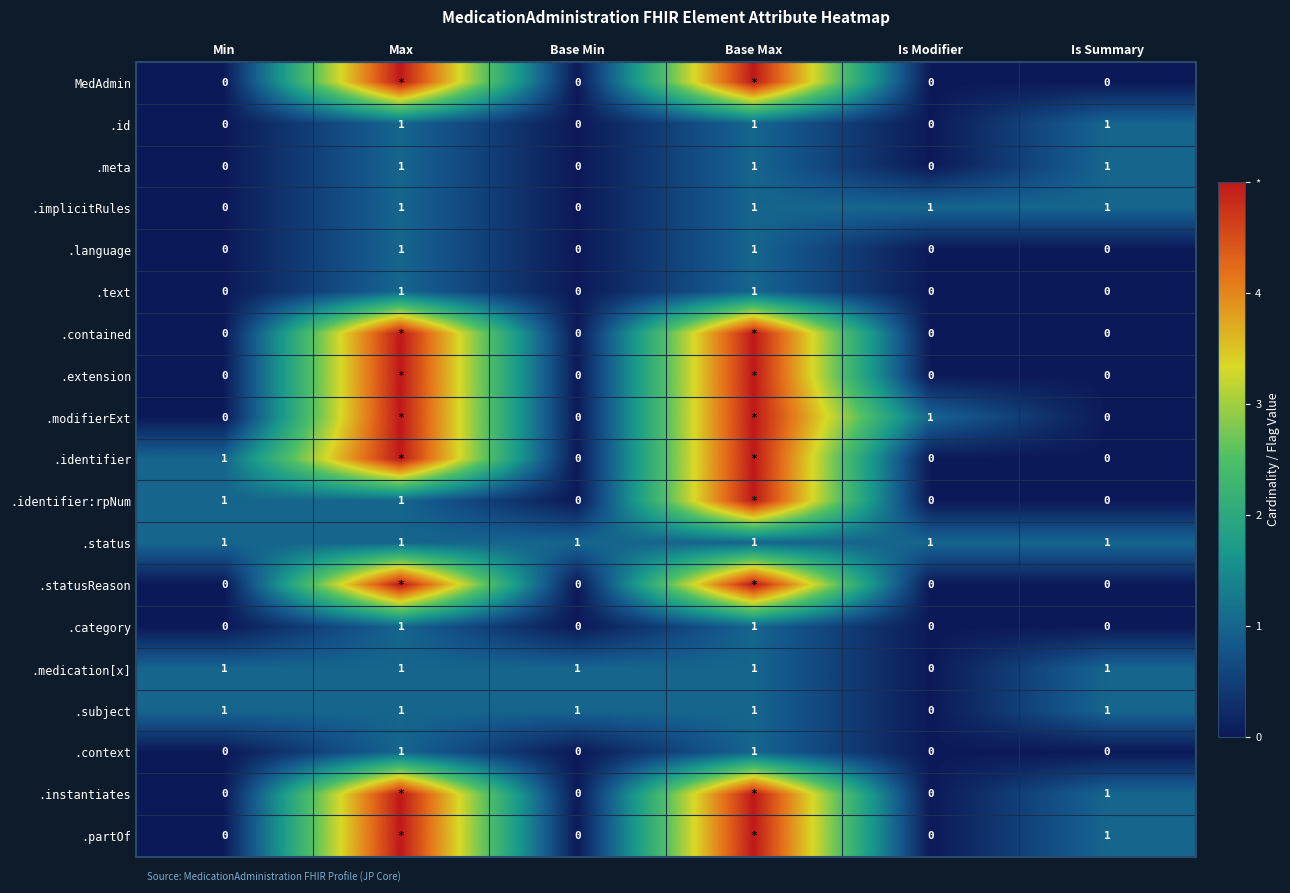

At which category is the sum across all series the highest?

Base Max